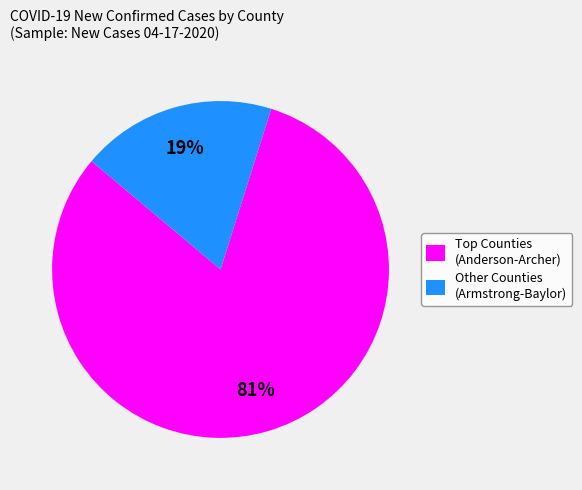

To the nearest percent, what is the difference between the largest and smallest slice percentages?

62%